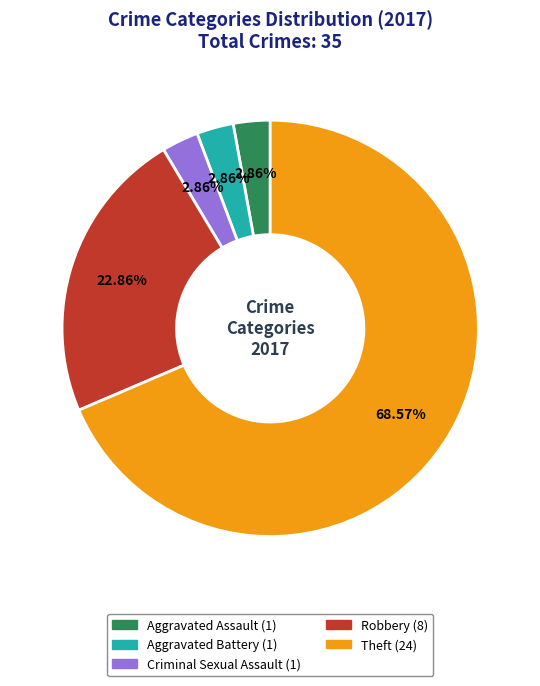

Is there any slice that represents more than half of the pie?

Yes